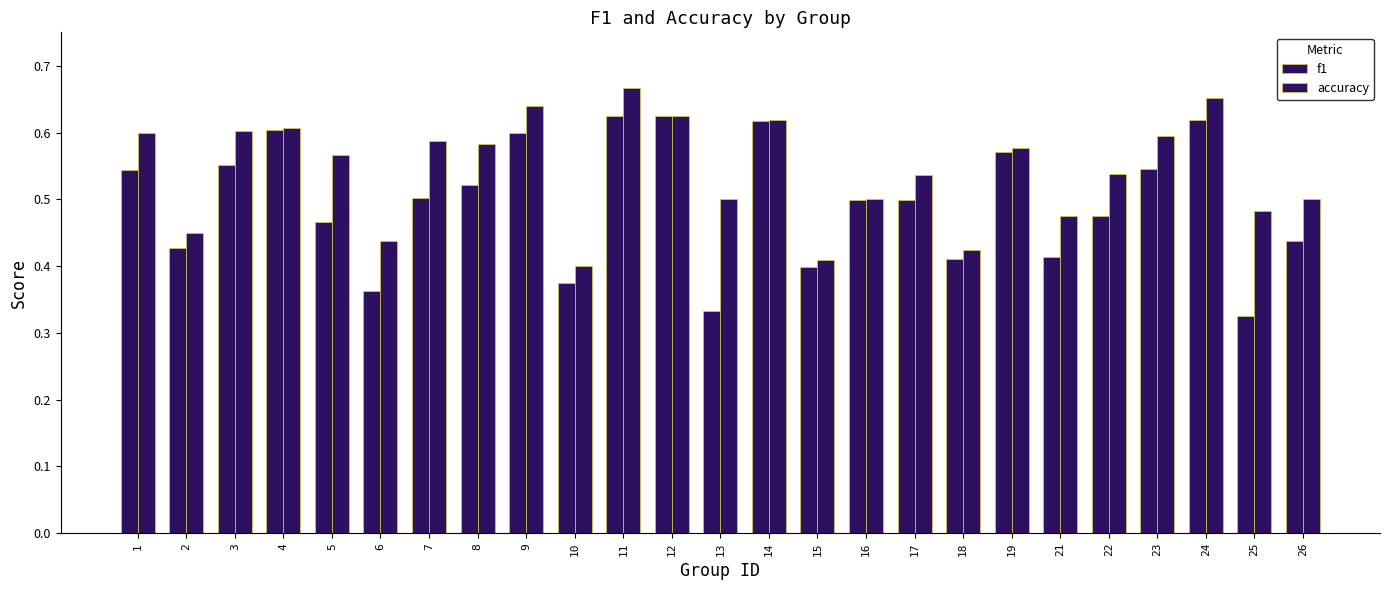

The value of accuracy at 18 is 0.6. True or false?

False